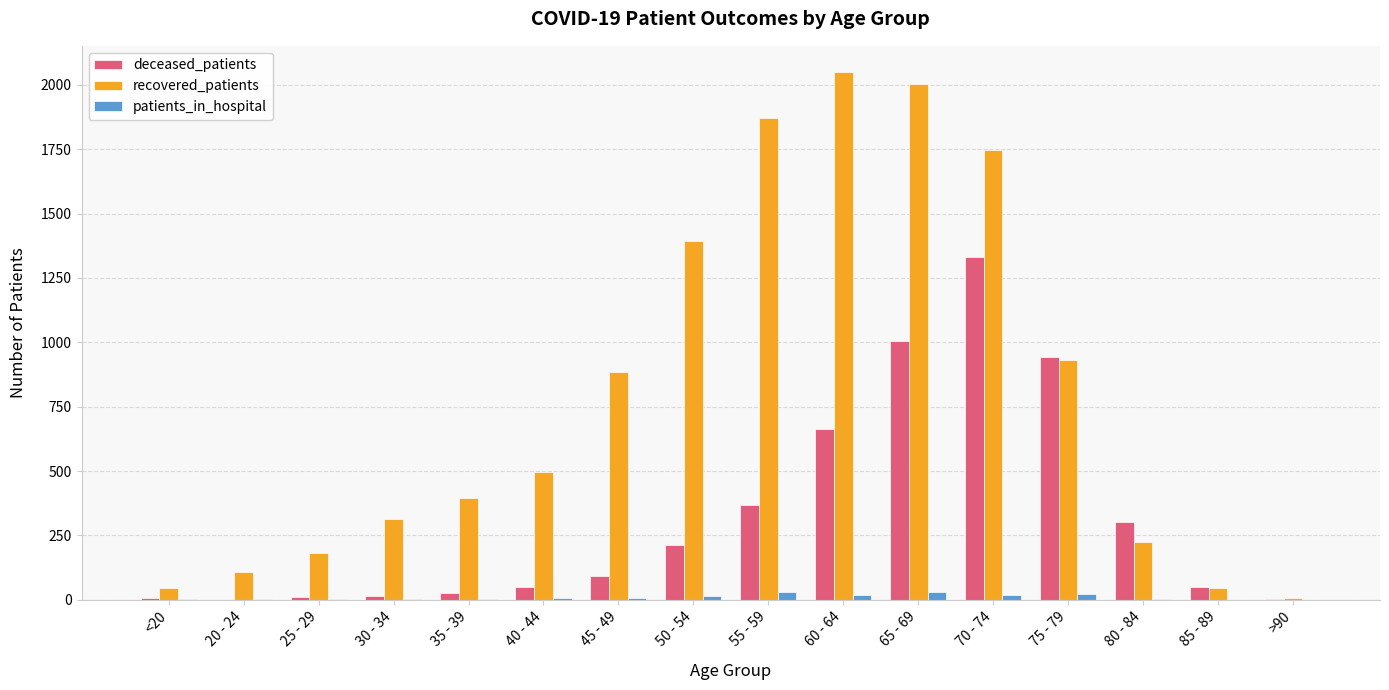

What is the greatest value displayed?

2049